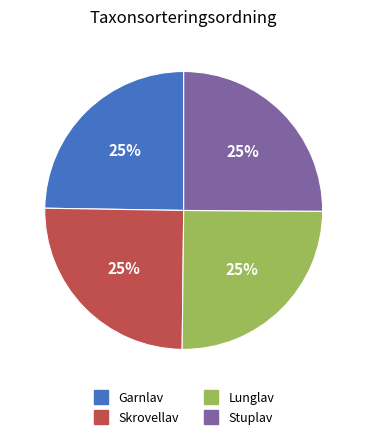

True or false: Skrovellav accounts for 25% of the total.

True